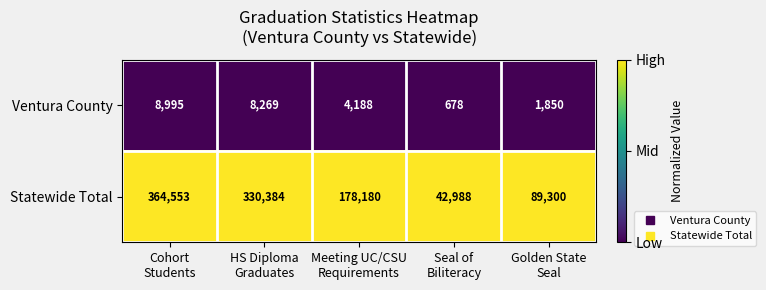

Rank the series by their maximum value, from highest to lowest.

Statewide Total, Ventura County